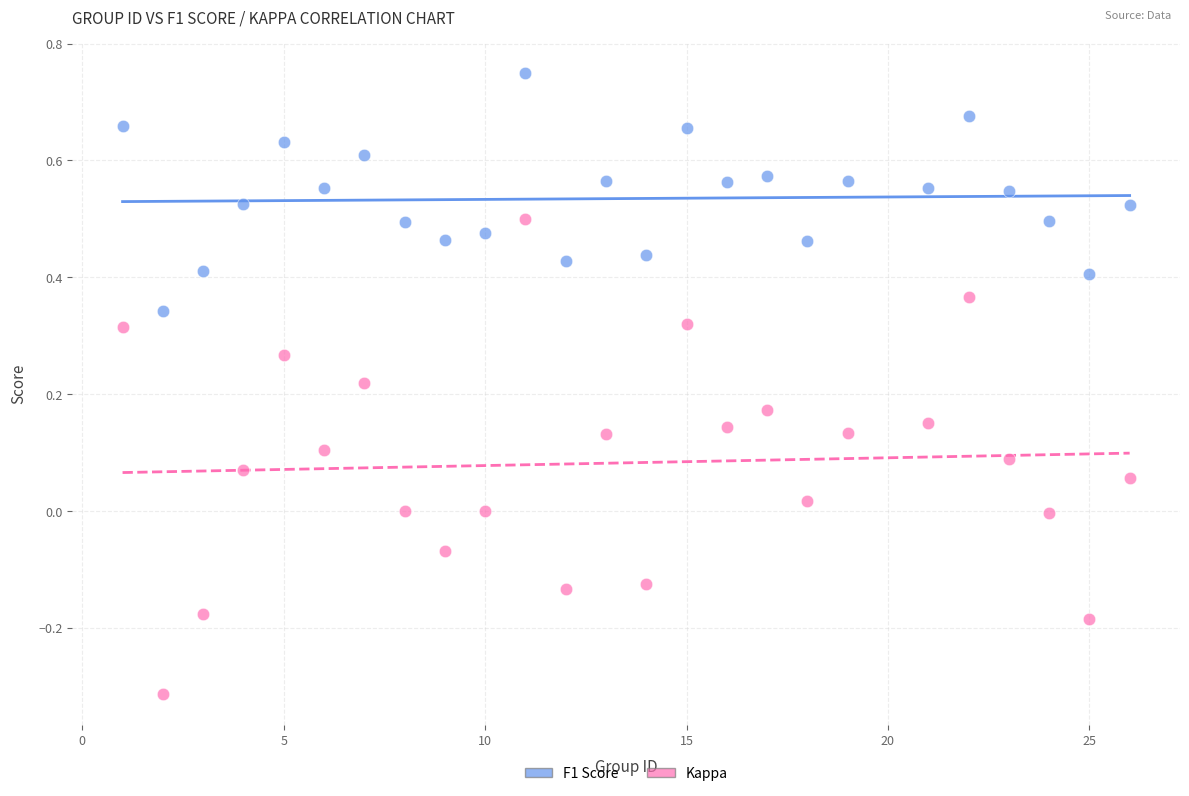

Which series contains the highest Y value?

F1 Score